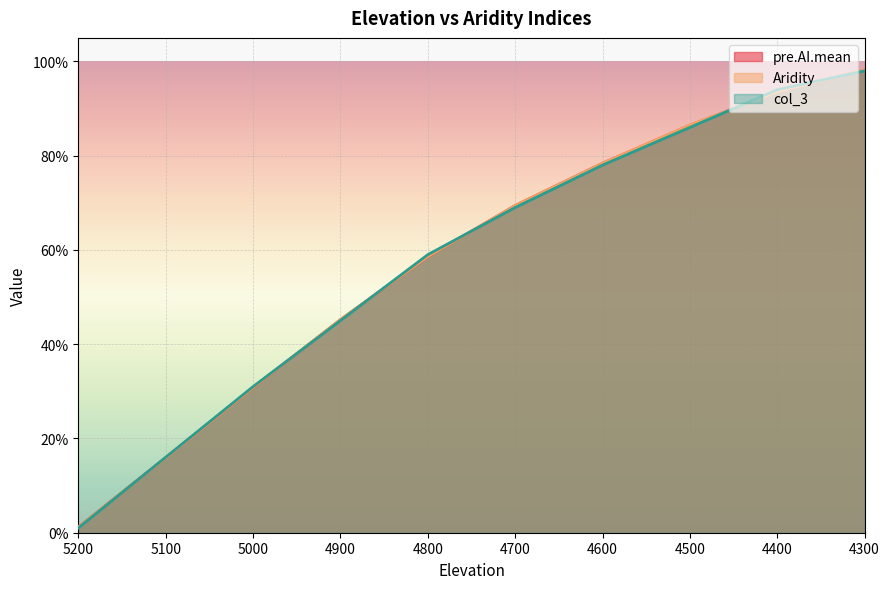

What is the maximum value shown in the chart?

1.0